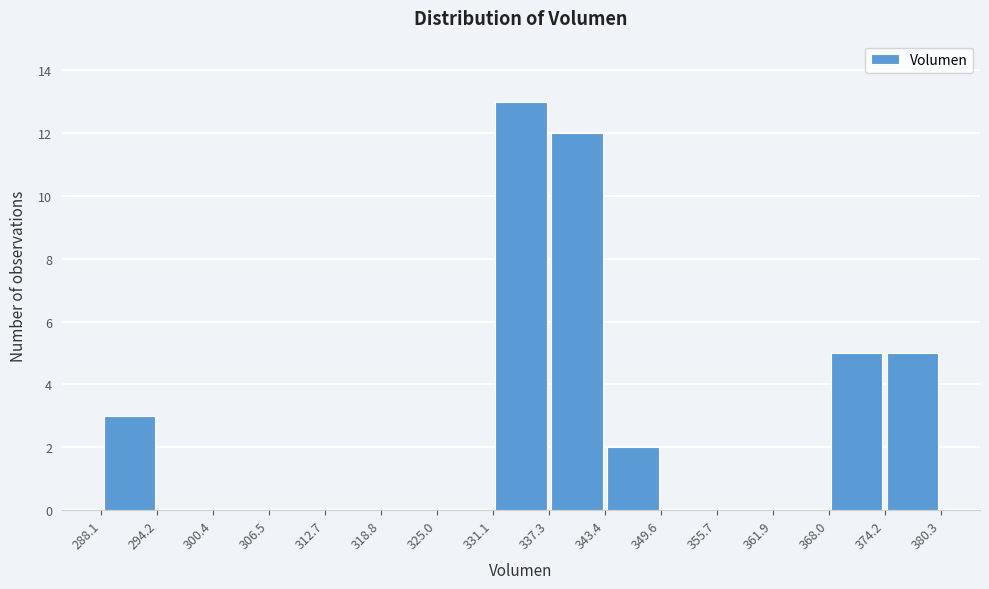

Reading left to right, transcribe this chart: for each bar, give the range it covers on the x-axis and its height. The values are not printed on the chart, so give them approximately, as read against the axis.

288.1 to 294.2: 3
294.2 to 300.4: 0
300.4 to 306.5: 0
306.5 to 312.7: 0
312.7 to 318.8: 0
318.8 to 325.0: 0
325.0 to 331.1: 0
331.1 to 337.3: 13
337.3 to 343.4: 12
343.4 to 349.6: 2
349.6 to 355.7: 0
355.7 to 361.9: 0
361.9 to 368.0: 0
368.0 to 374.2: 5
374.2 to 380.3: 5